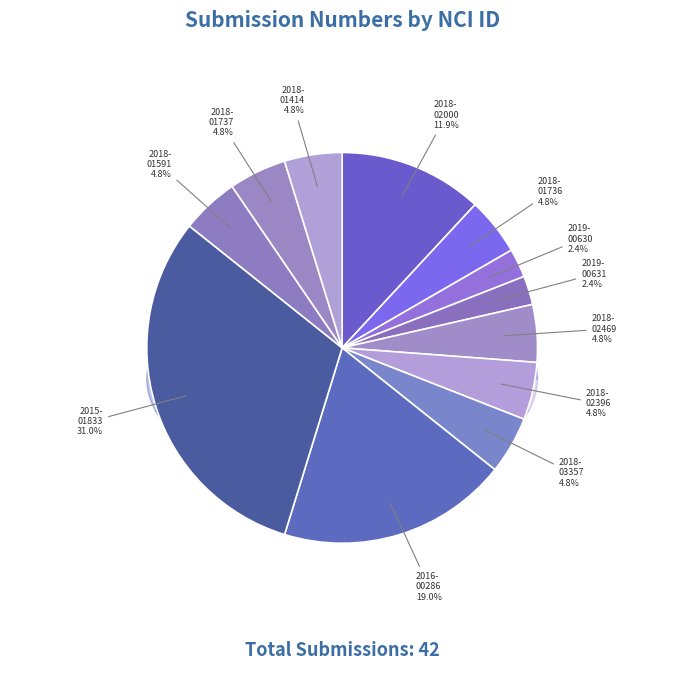

Is there any slice that represents more than half of the pie?

No